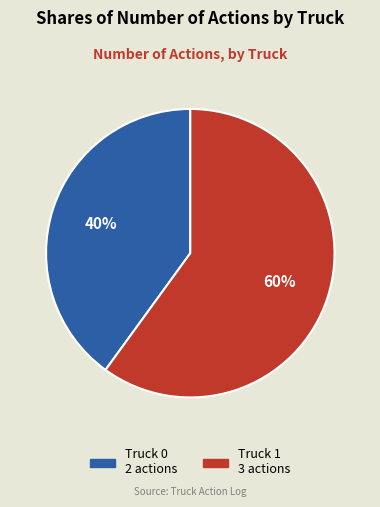

Is the sum of Truck 0 and Truck 1 greater than half?

Yes